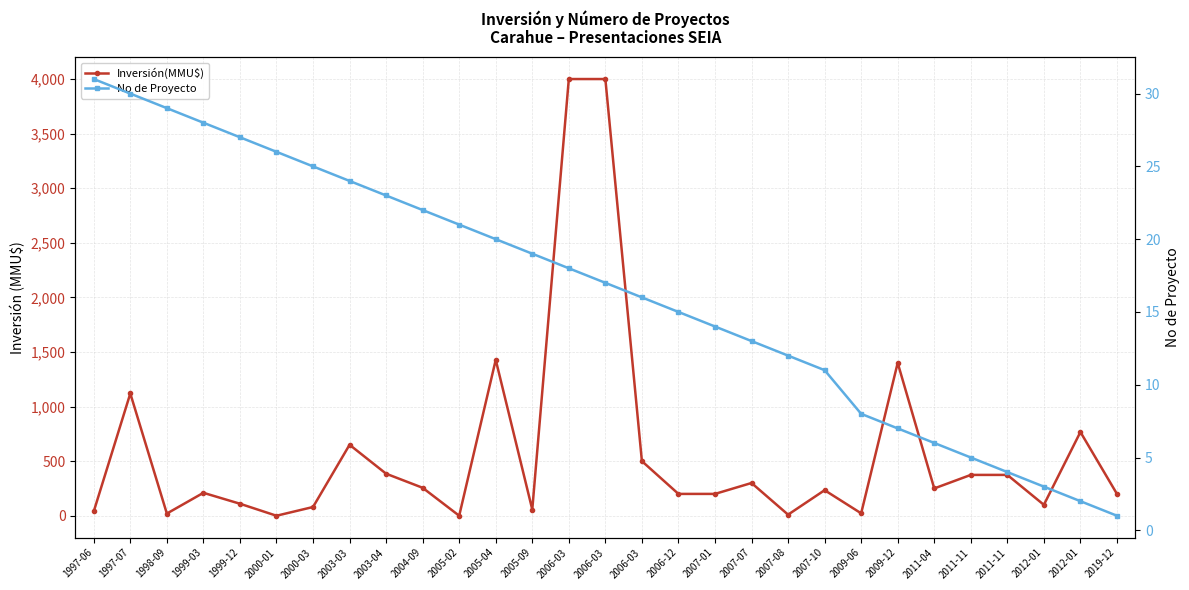

At which category is the sum across all series the highest?

2006-03